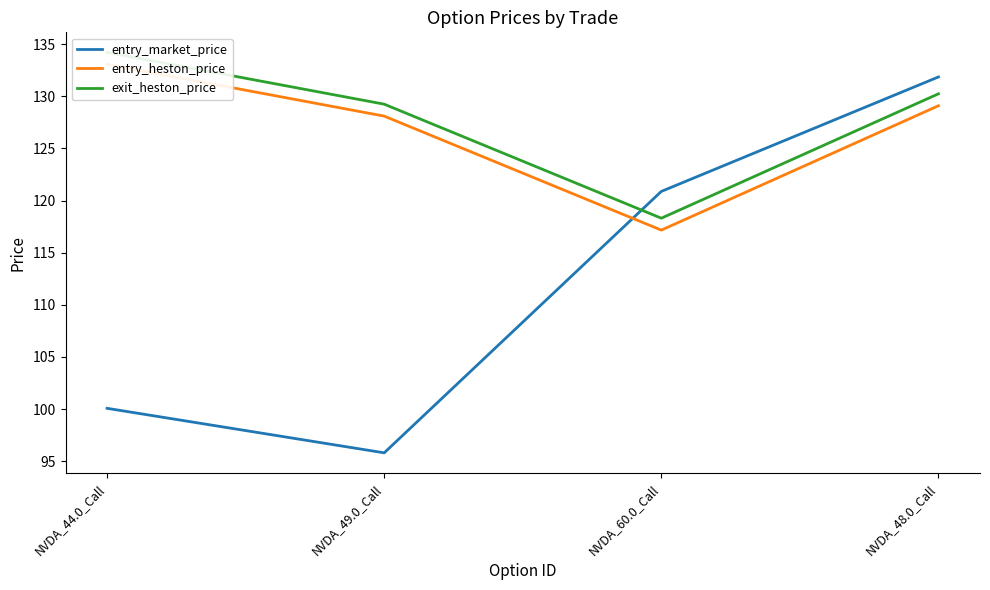

How many data points does each series have?

4